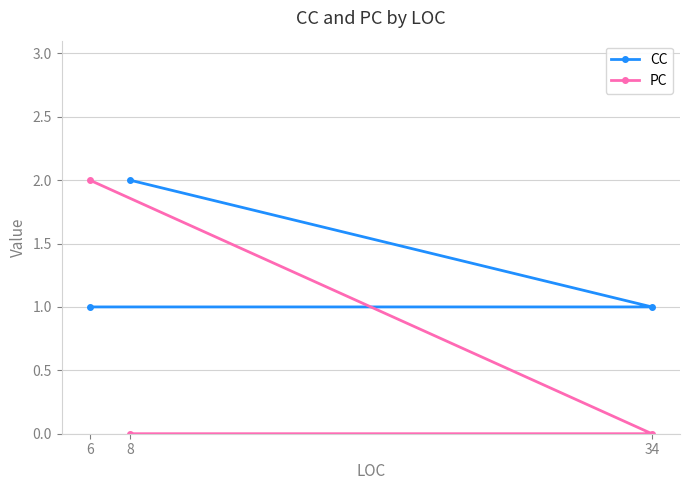

True or false: CC has a value of 1 at 34.

True